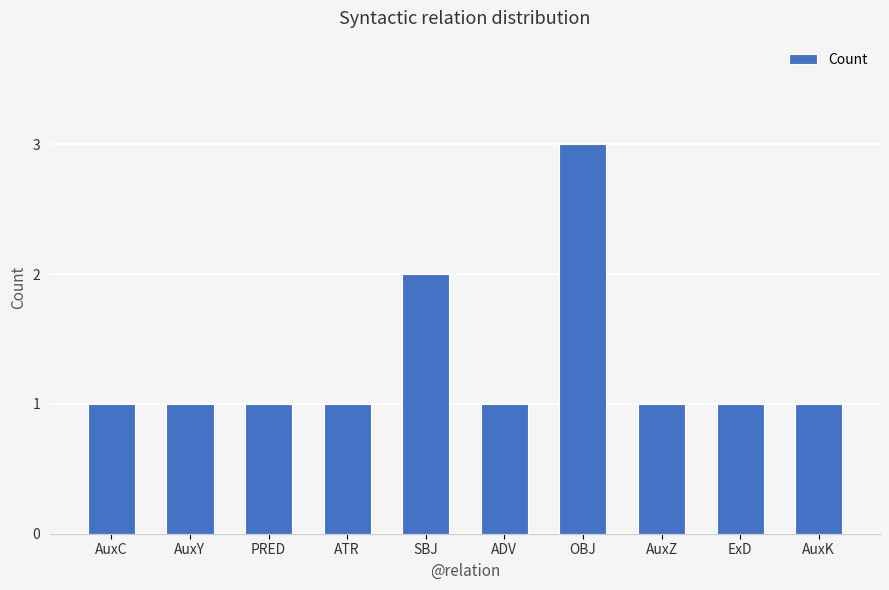

How many data points does each series have?

10